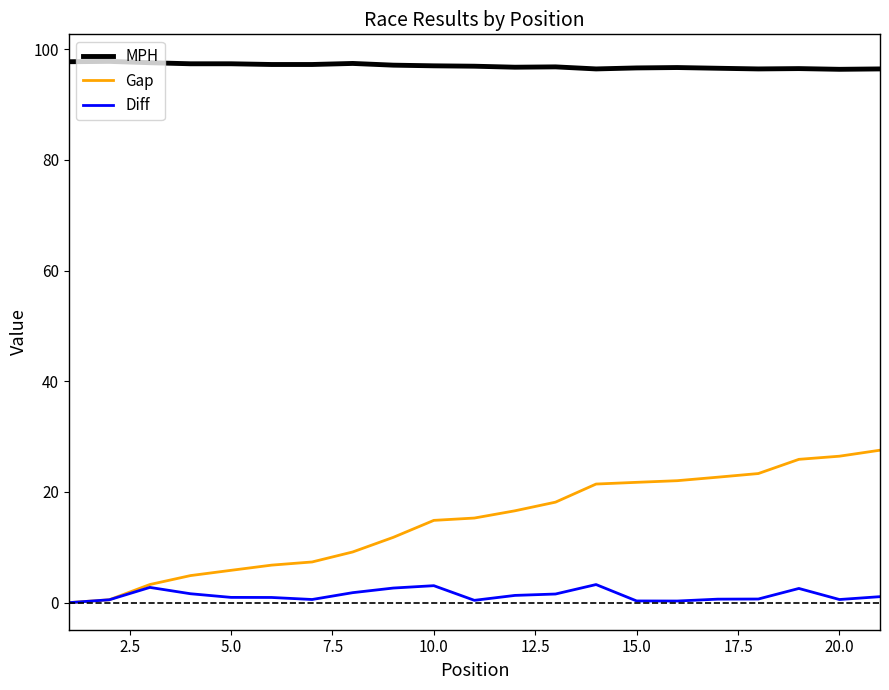

List the series in order of their peak value, highest first.

MPH, Gap, Diff